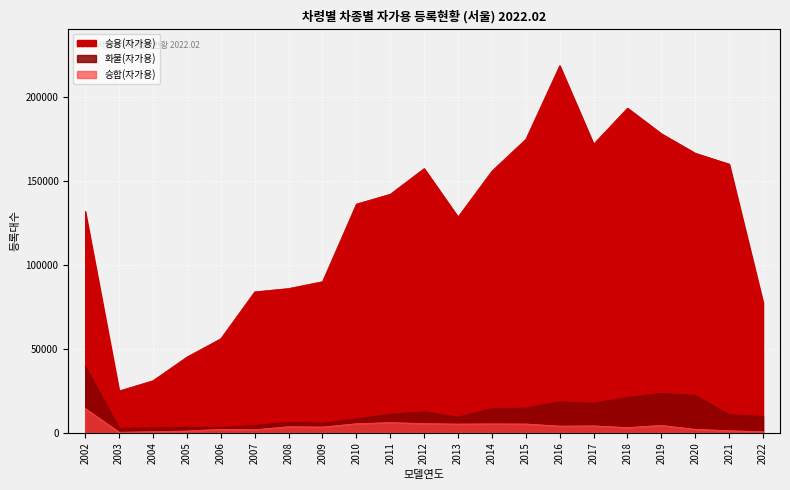

True or false: 화물(자가용) and 승용(자가용) cross at least once.

False